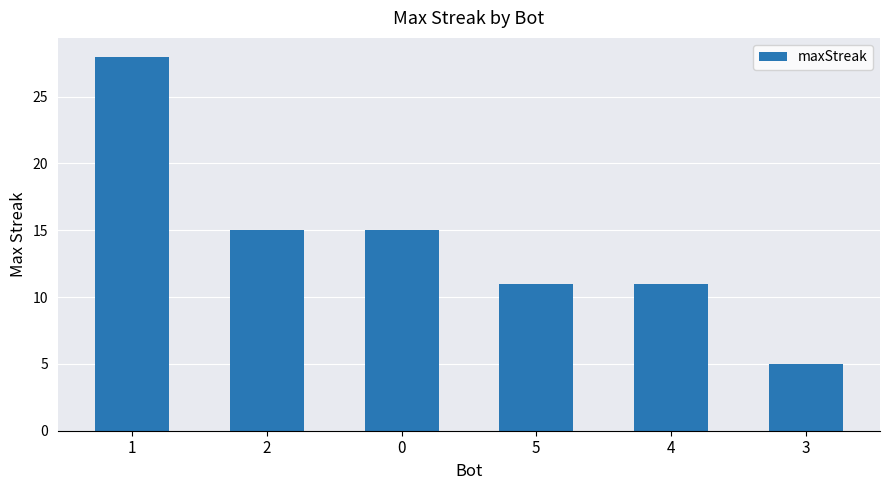

The value at 5 is 11. True or false?

True